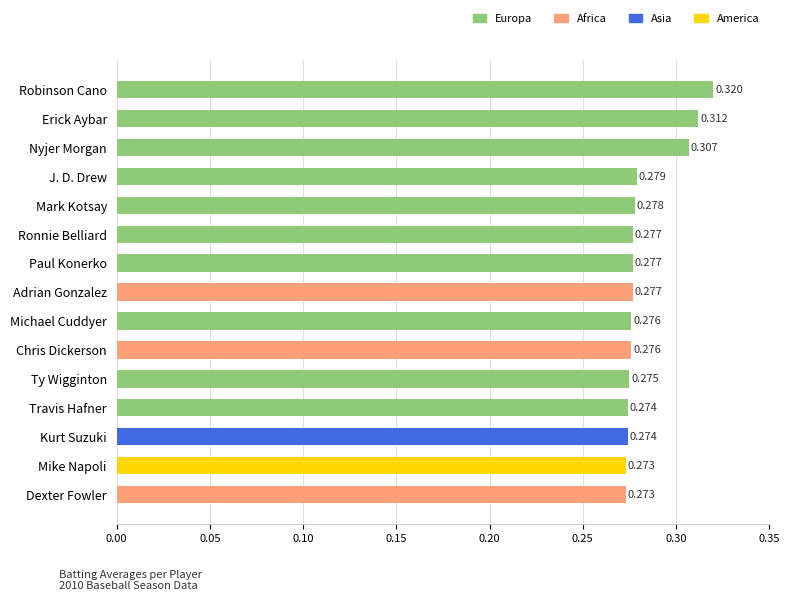

Which label corresponds to the largest value in the chart?

Robinson Cano